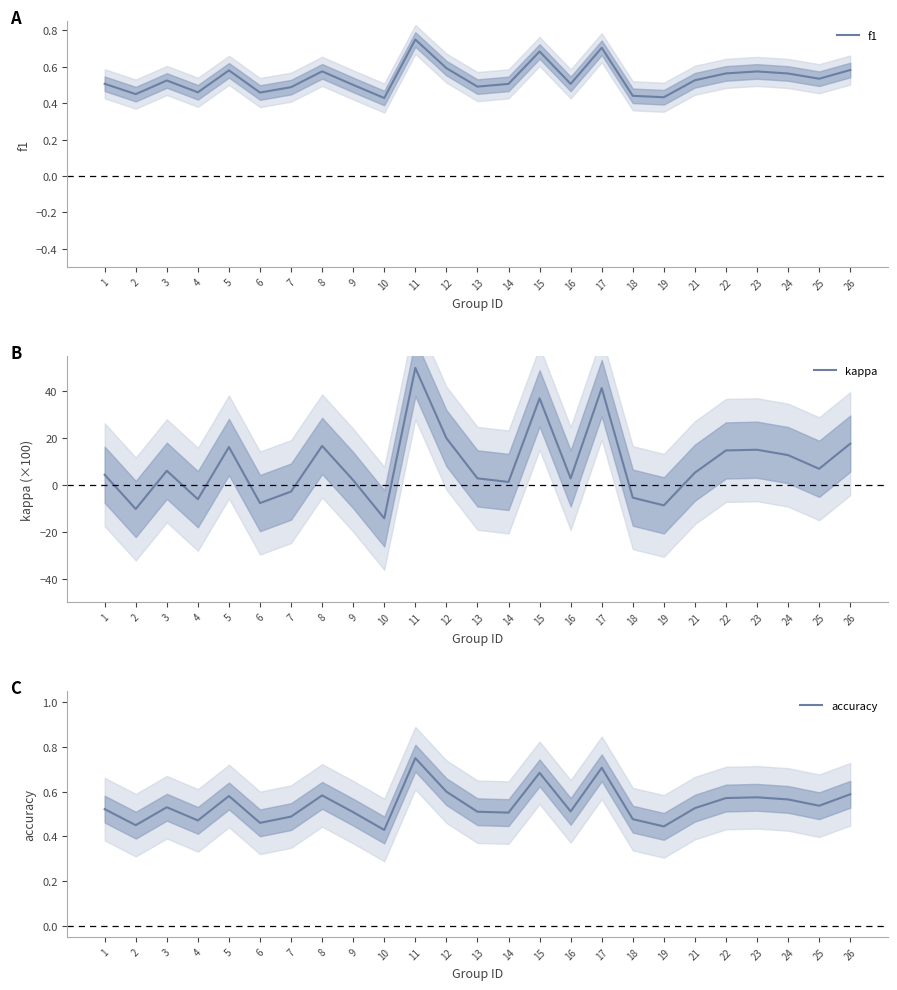

How many accuracy values are between 0 and 1?

25